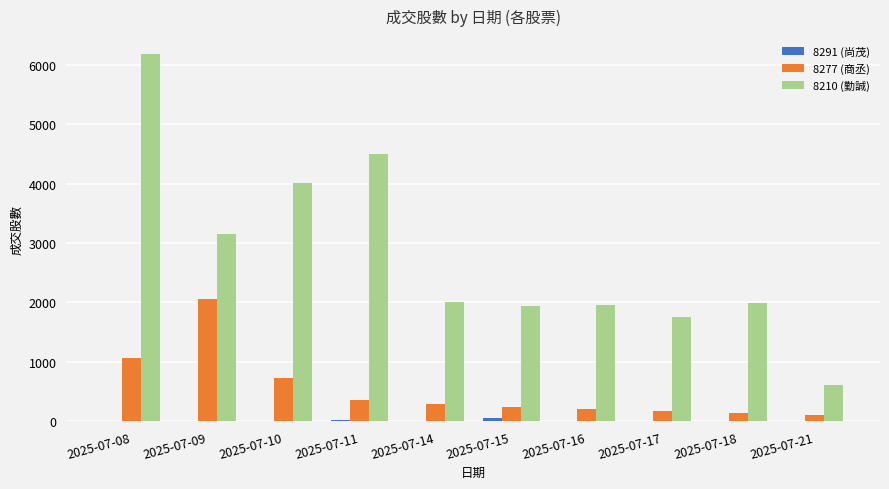

At which label is 8210 (勤誠) closest to 3389?

2025-07-09